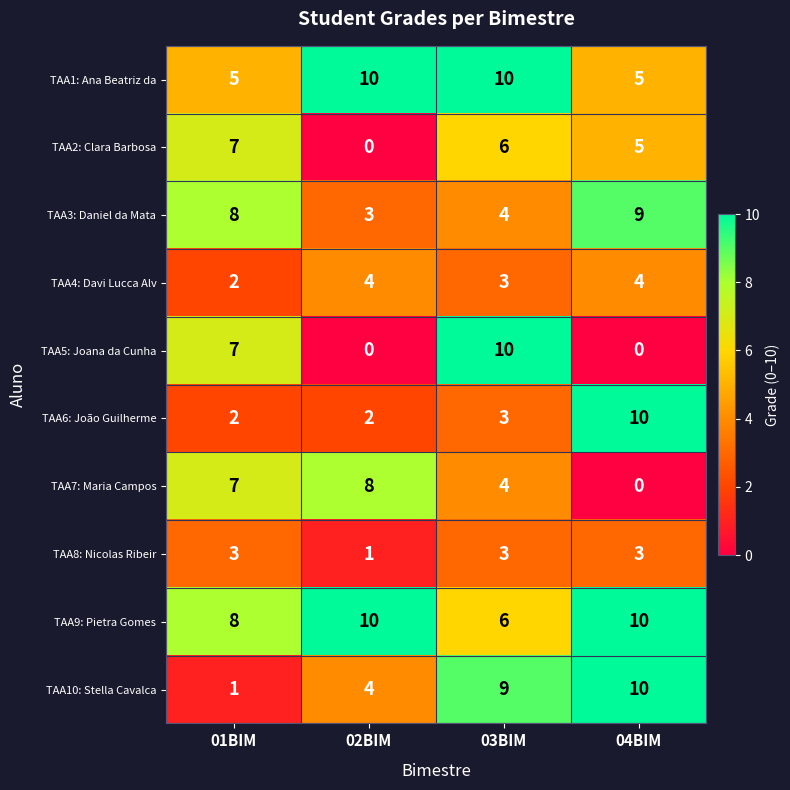

What is the sum of all TAA7: Maria Campos values?

19